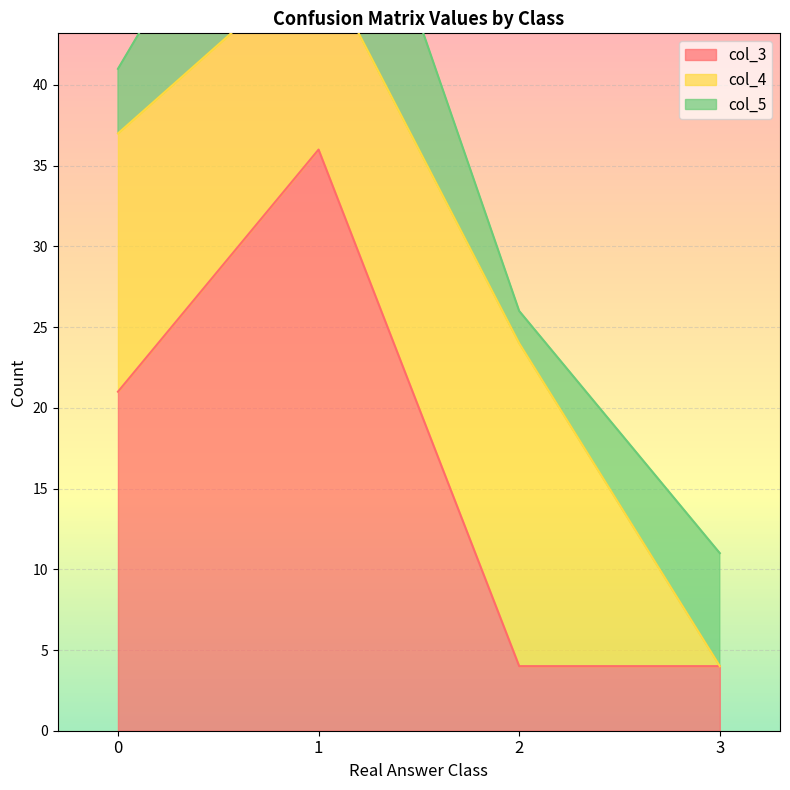

The value of col_4 at 1 is 12. True or false?

True